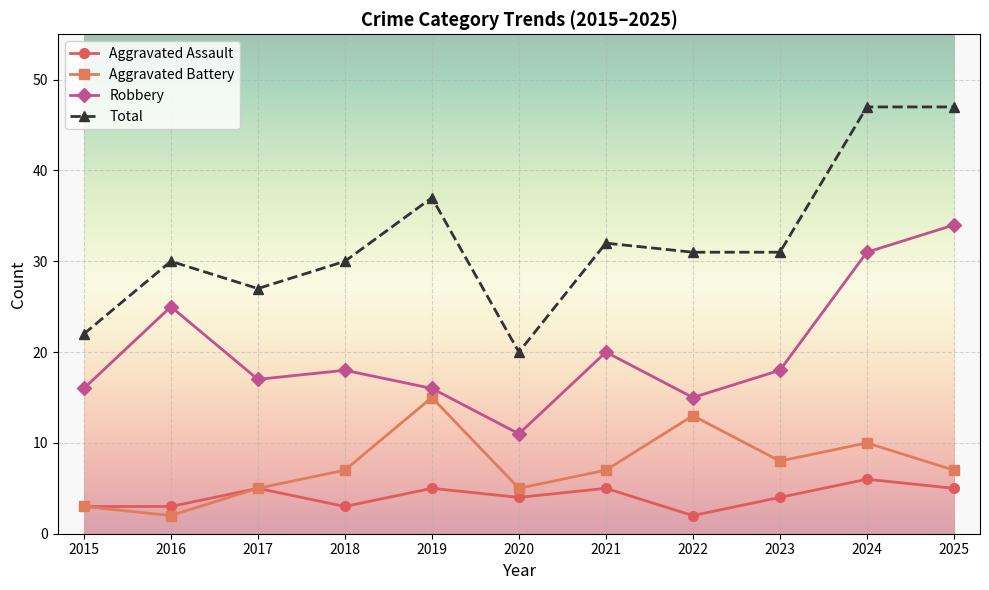

Which series changed the most between 2015 and 2024?

Total